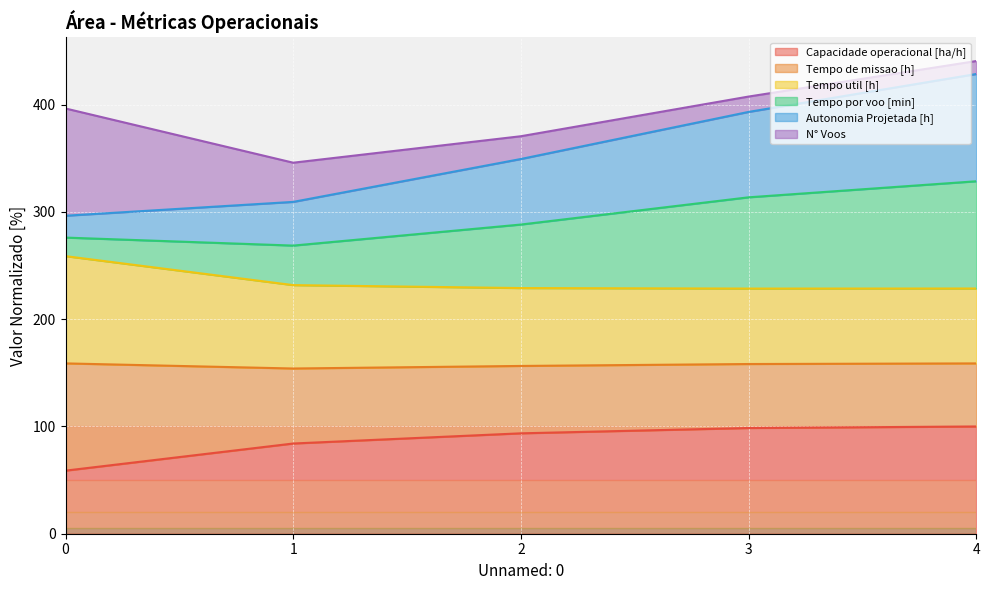

Does the chart display data point markers on the line(s)?

No